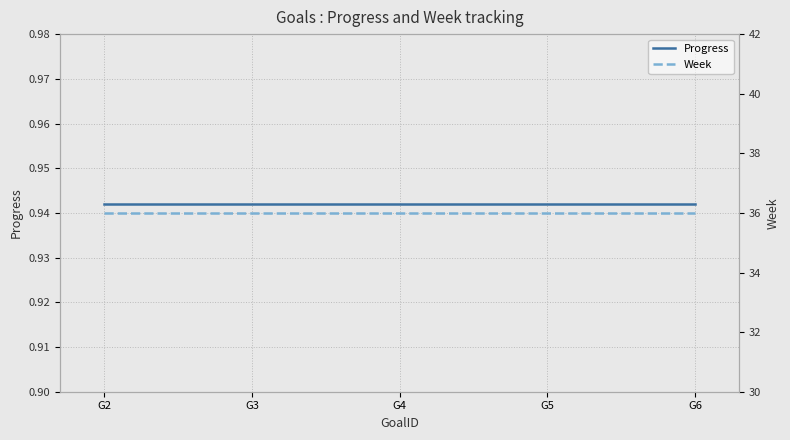

List the series in order of their overall mean, highest first.

Week, Progress